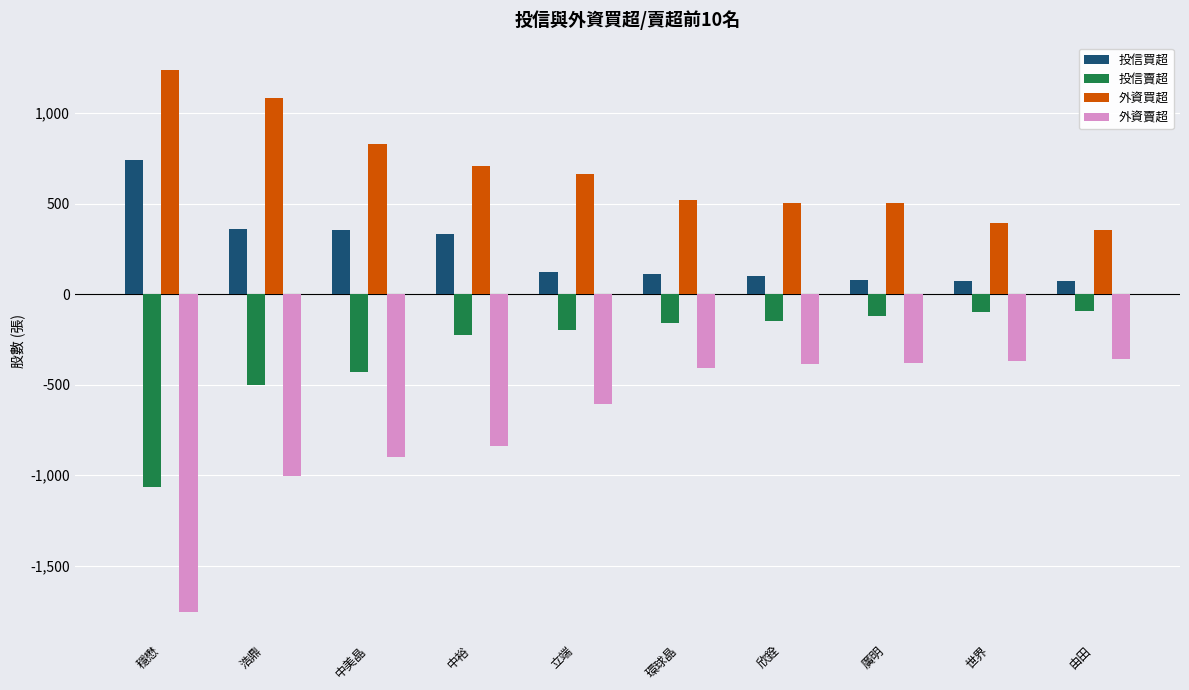

Which series has the largest total across all categories?

外資買超